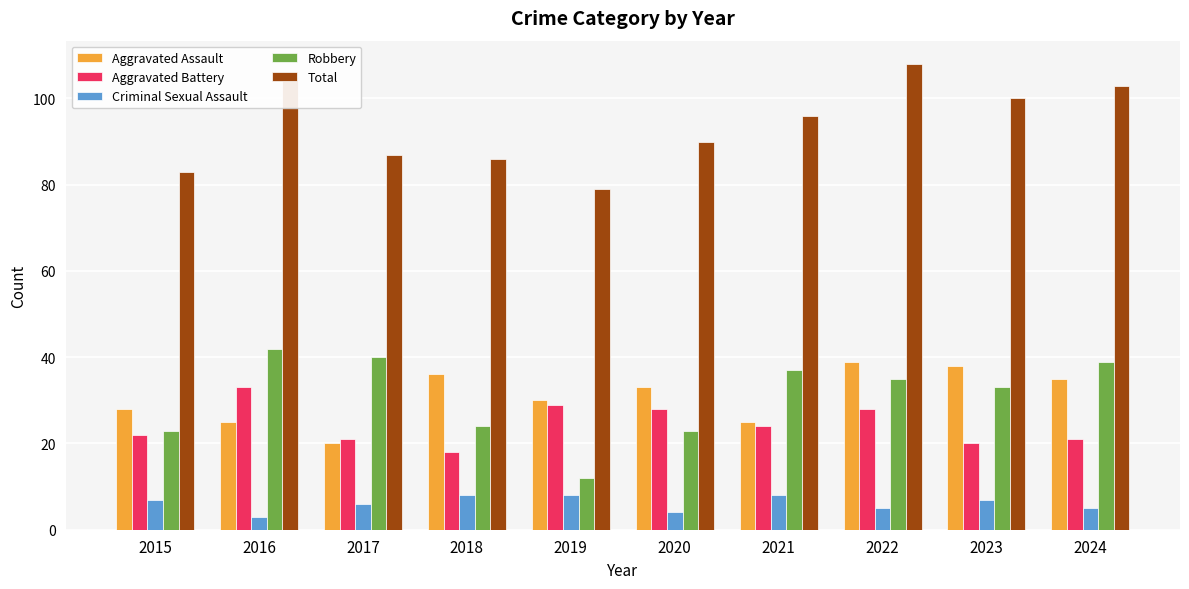

What is the value of the Robbery bar at the 2nd from the left?

42